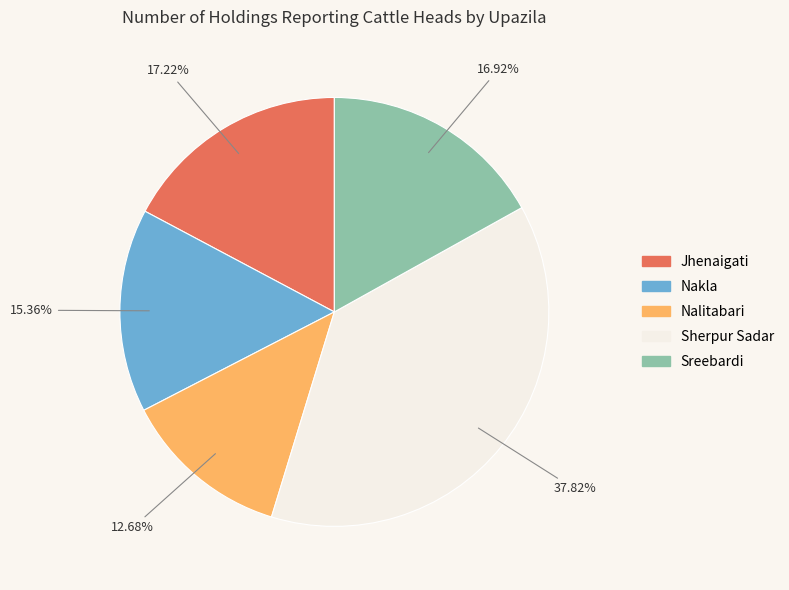

Which slice is the largest?

Sherpur Sadar